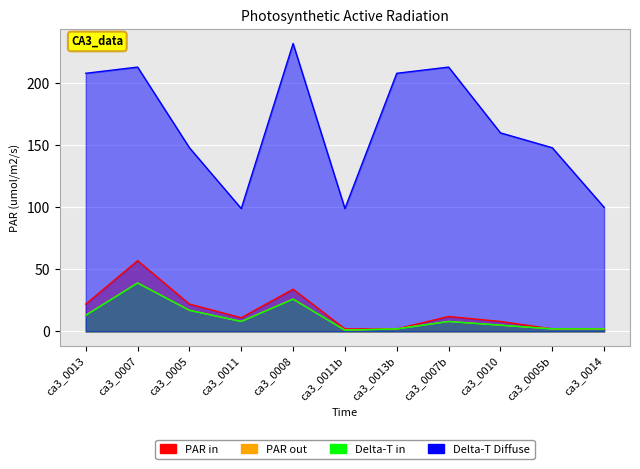

What is the smallest value displayed?

1